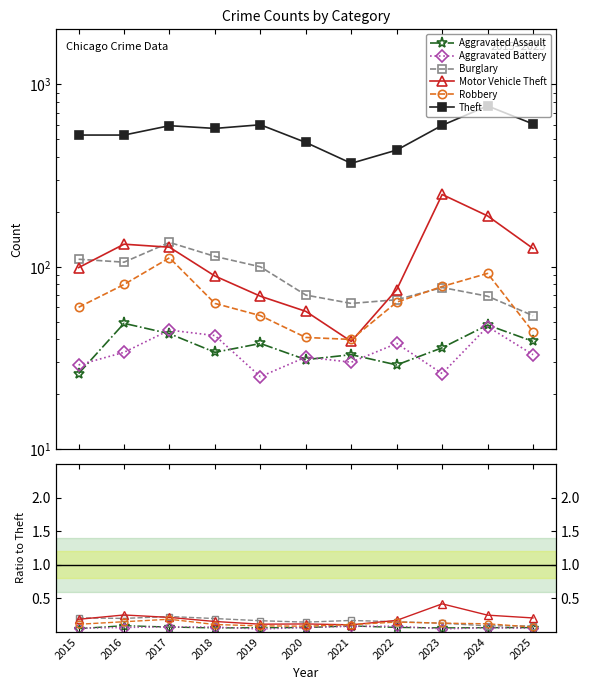

What is the difference between the highest and lowest values at 2019?

600.0